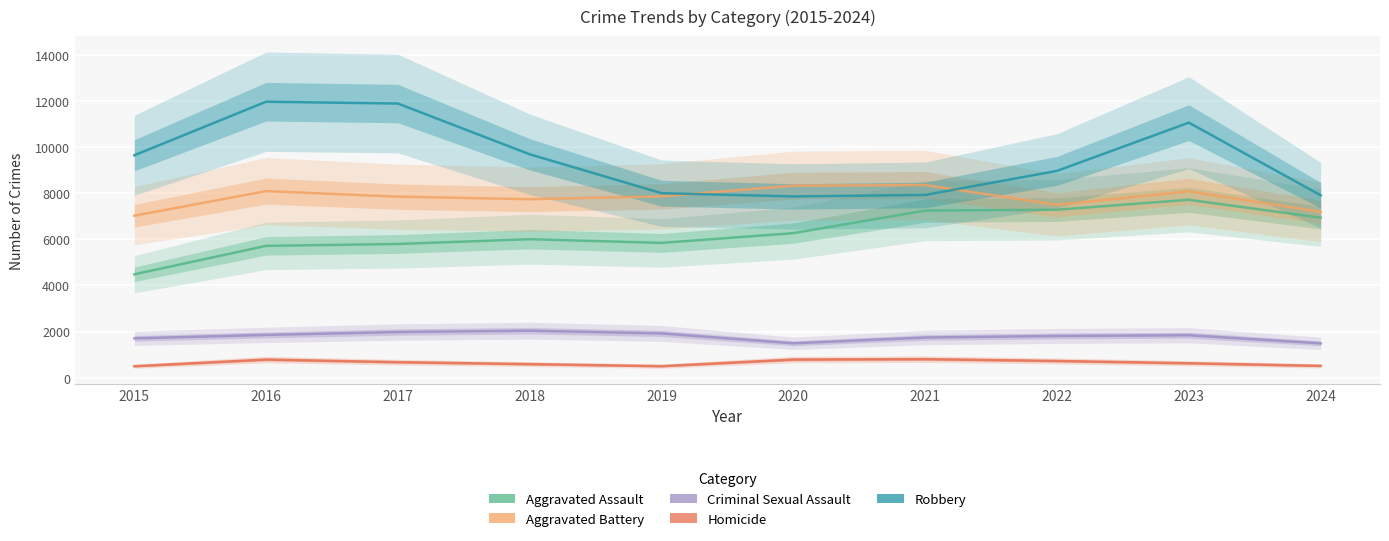

Which series has the largest total across all categories?

Robbery